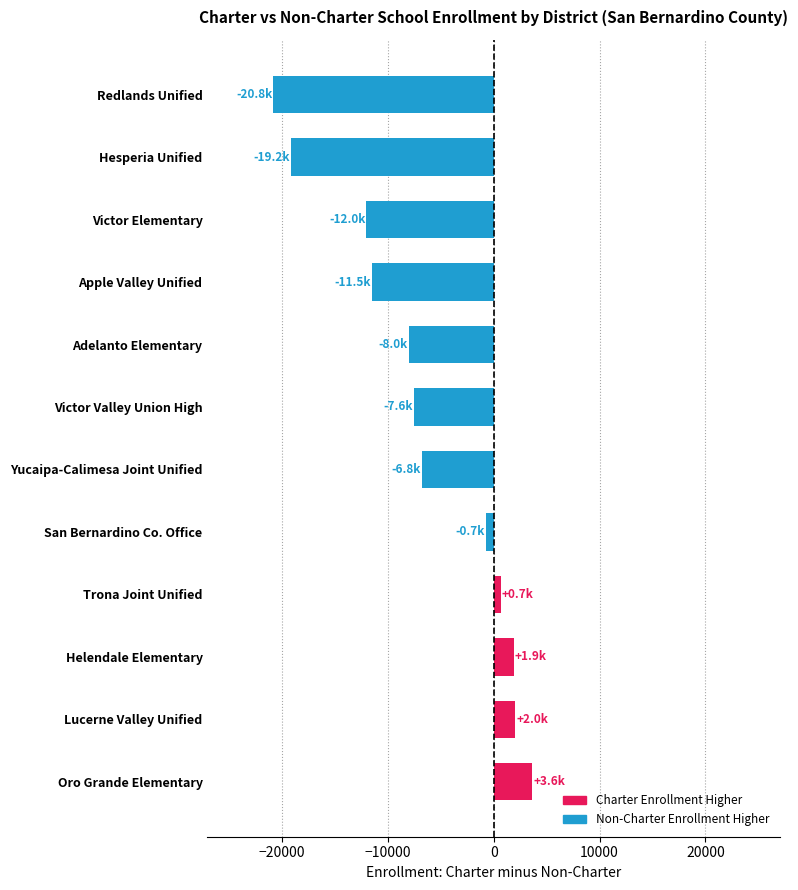

Are the bars grouped side by side (vs. stacked)?

No